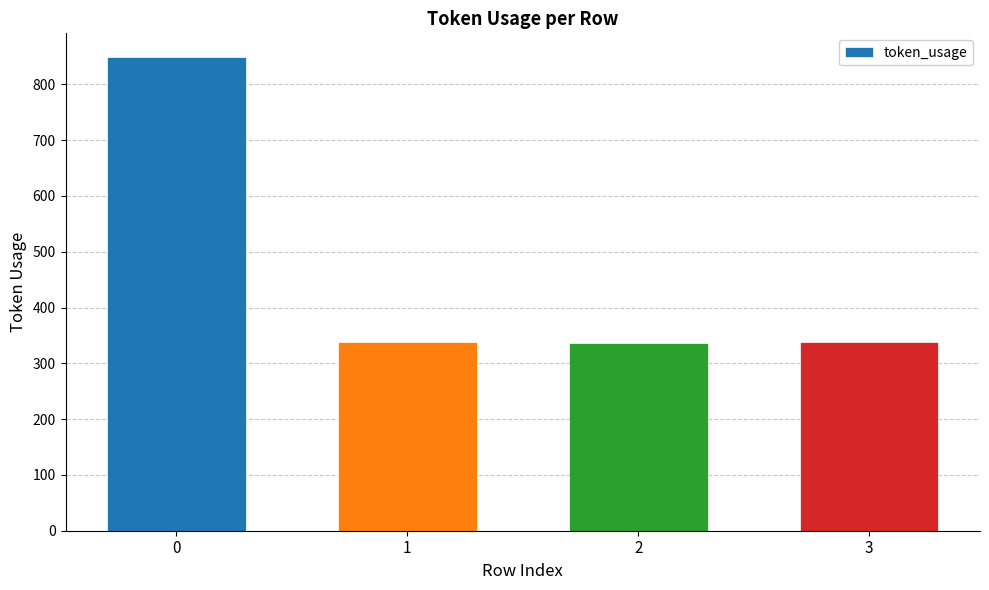

How many data points are less than 339?

2